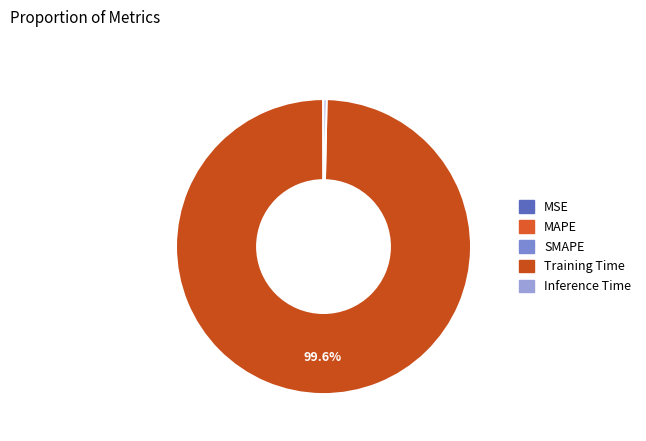

How many segments does this pie chart have?

5